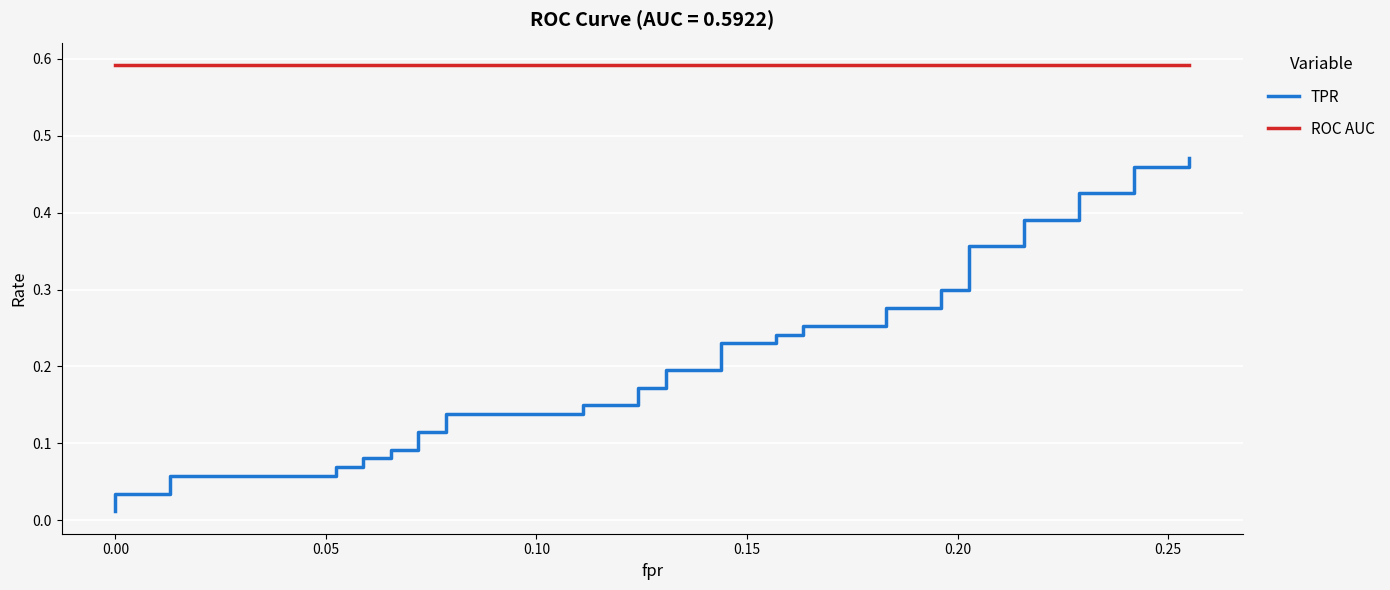

How many distinct data groups are displayed?

2